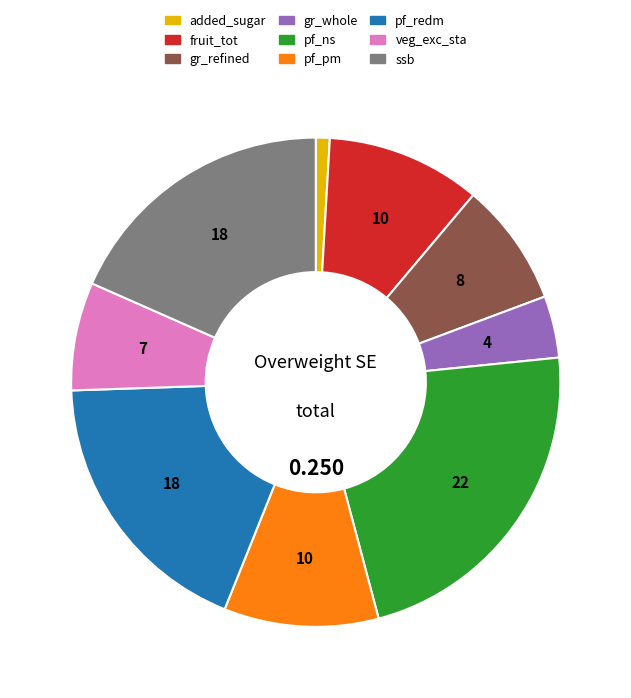

Does gr_refined account for over 50% of the chart?

No